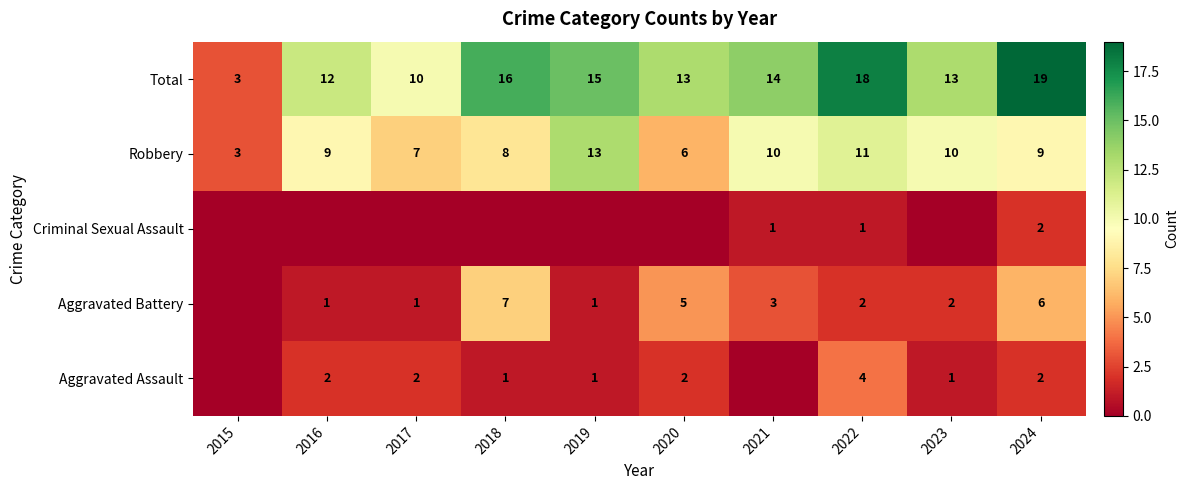

What is the sum of all Total values?

133